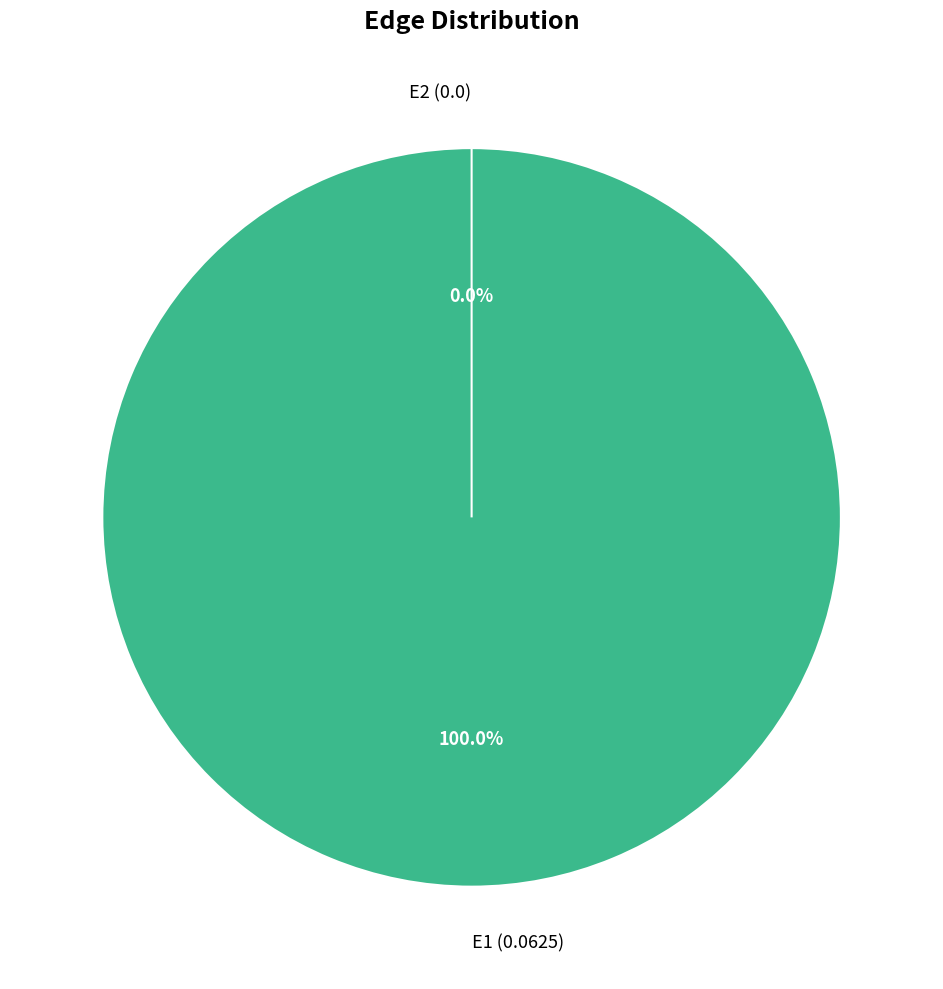

Which has a higher value, E1 or E2?

E1